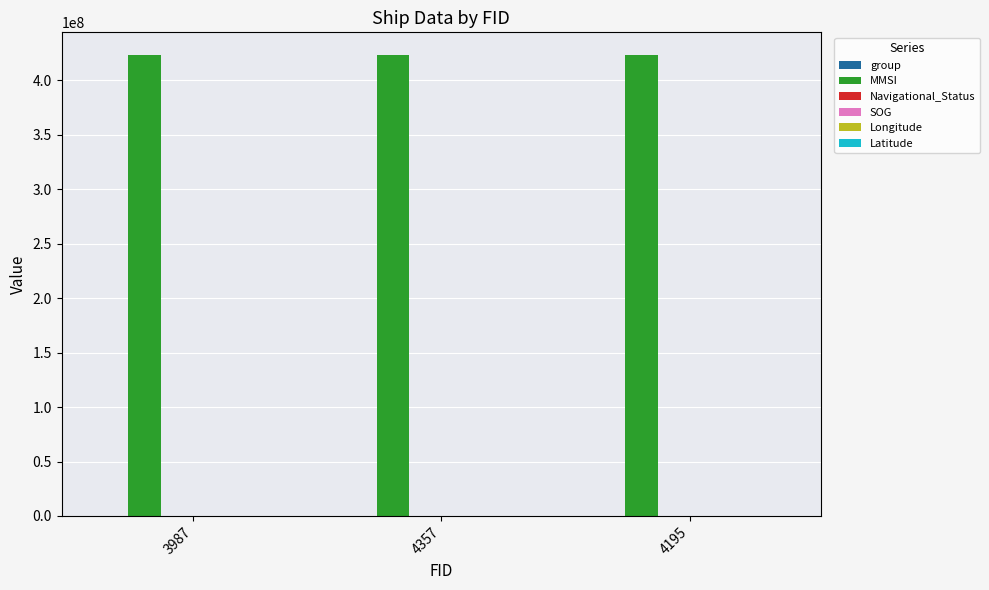

Which series has the largest total across all categories?

MMSI